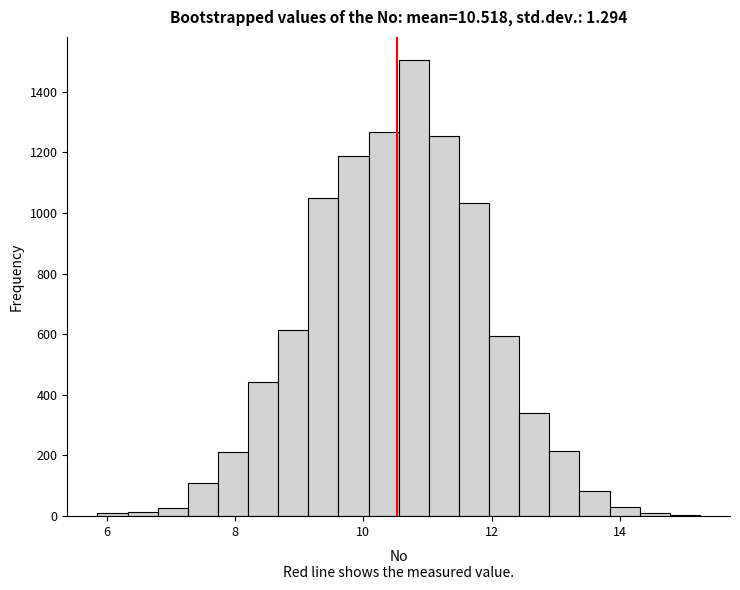

Around what value on the x-axis is the tallest bar? Give the approximate position of its centre, as read against the axis.

10.8